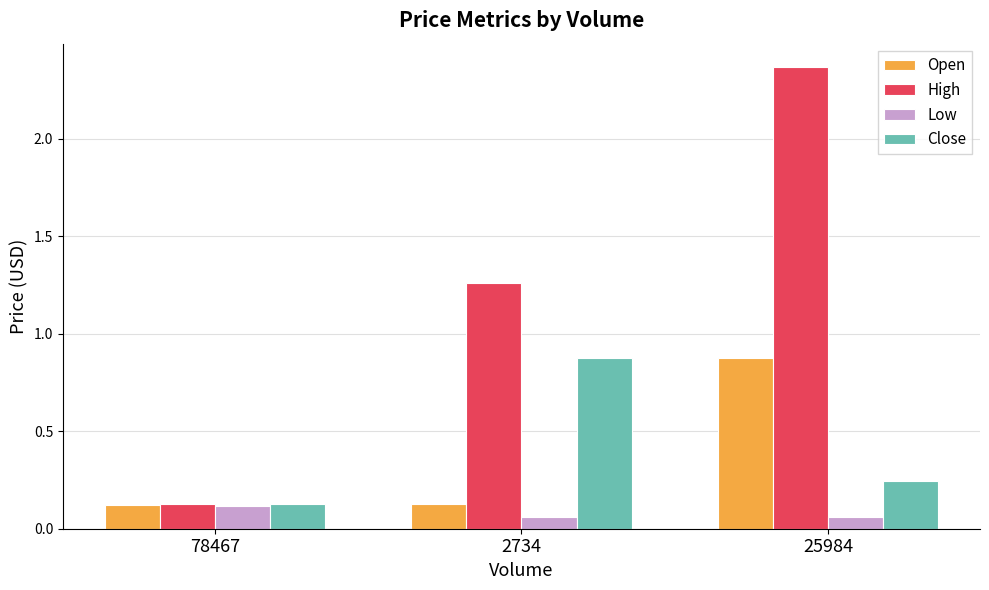

Count the Open values in the range 0 to 1.

3